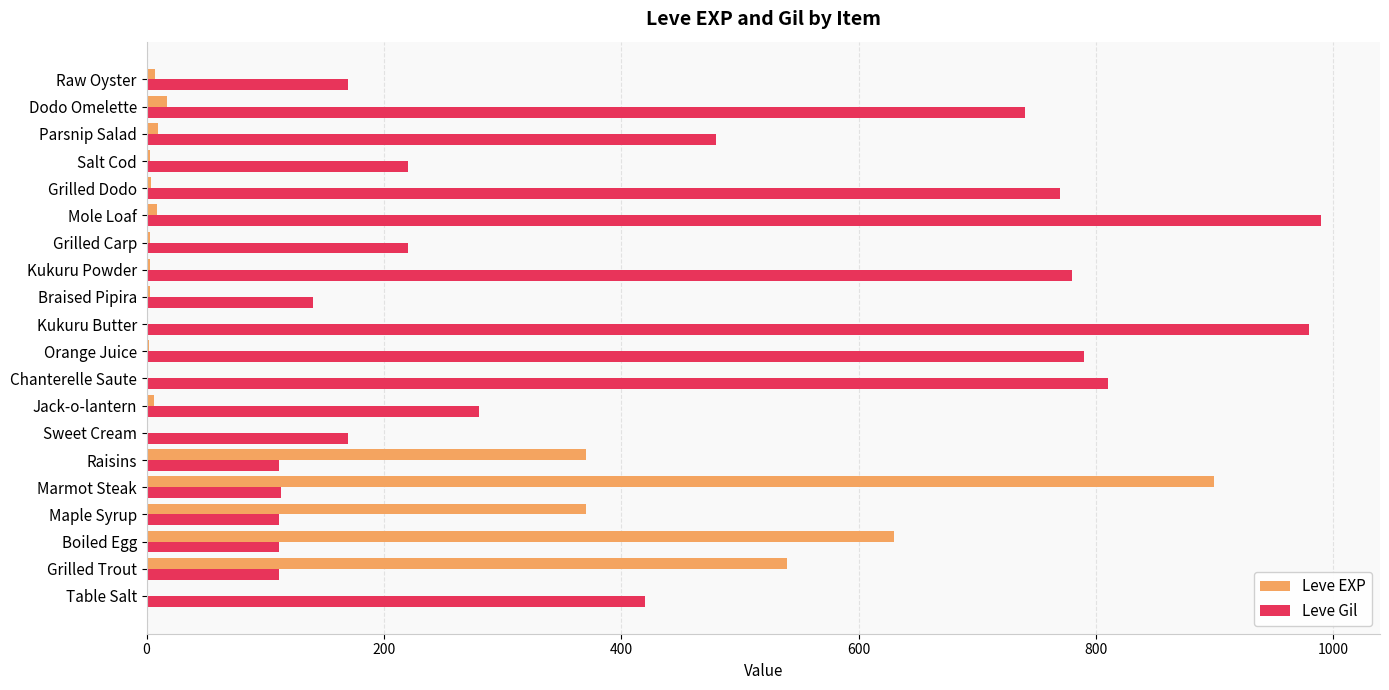

Which series changed the most between Chanterelle Saute and Parsnip Salad?

Leve Gil